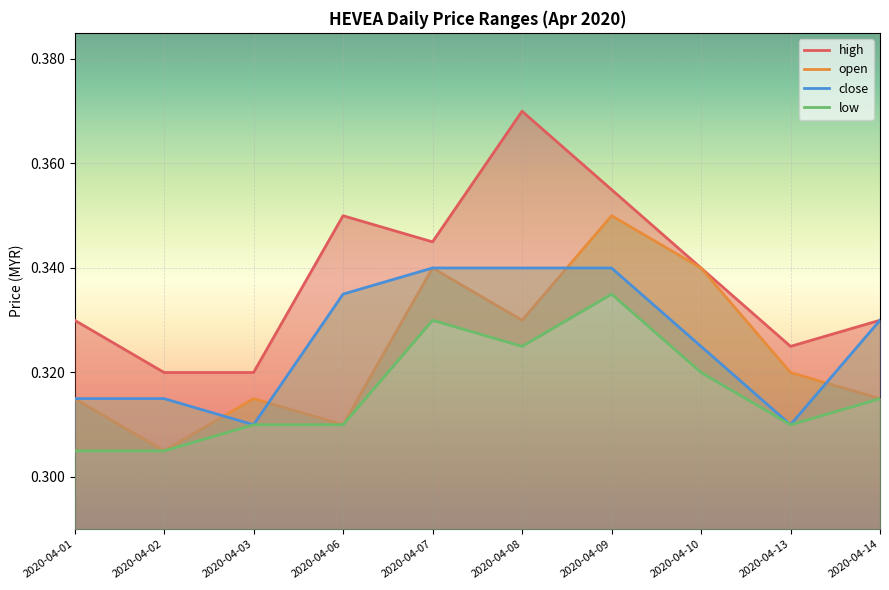

Between 2020-04-13 and 2020-04-03, which is larger?

2020-04-13